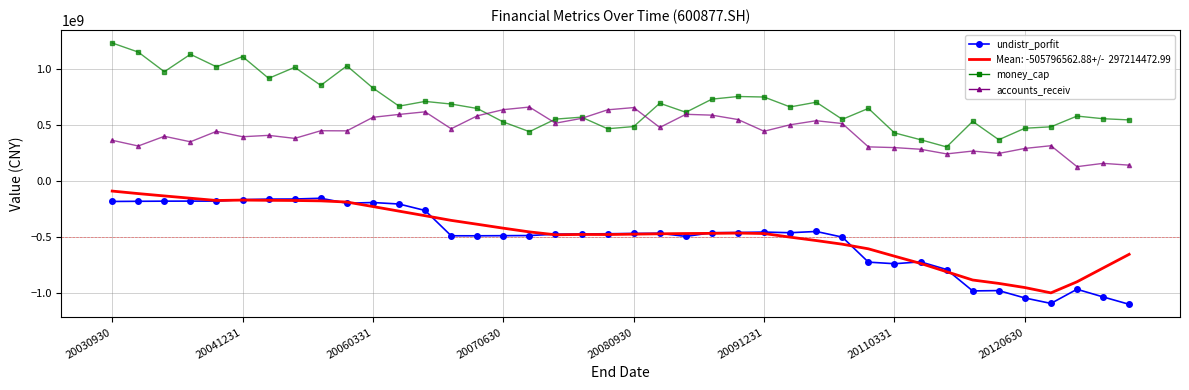

Reading right to left, what are all the values shown in this chart?

undistr_porfit: -1102953755.3	-1036934210.8	-968505118.9	-1095080493.9	-1046310097.0	-980403042.5	-983251330.4	-792165228.5	-723525073.8	-740254858.3	-726017756.4	-502621349.0	-451971499.3	-463195571.3	-457401360.6	-461472210.3	-463262312.0	-496142682.9	-468178102.6	-469792600.1	-472444485.9	-474209093.2	-476304749.5	-488510009.5	-489653644.3	-490719782.4	-490506064.4	-264484980.3	-206678616.4	-193290603.2	-199561054.6	-155241890.4	-161966929.5	-162761209.0	-167644381.5	-180531270.8	-180638862.7	-181115645.0	-182326089.1	-183834499.2
Rolling Mean (undistr_porfit): -656222959.5	-778773339.8	-901679756.1	-1000700409.7	-953271824.5	-916186905.4	-885875985.1	-811818592.0	-737526267.3	-672875333.4	-607144087.1	-565807459.9	-533274614.6	-502760592.7	-470530636.0	-466427042.4	-468986165.7	-470362856.0	-472725779.6	-476105504.5	-479404421.0	-478726558.5	-481517553.7	-455854101.2	-422633367.5	-387518556.3	-352925594.4	-311267079.5	-270306240.2	-229311418.5	-188953708.1	-178459494.4	-175204525.2	-173682655.4	-171528284.8	-175102360.8	-154856494.7	-134511343.5	-113555795.9	-90989387.0
money_cap: 544958183.8	555682822.4	579262457.4	483297886.6	470549192.7	367867222.5	531728207.9	303384821.5	367893348.7	429177538.7	647860556.0	550203309.4	703233220.6	660888773.6	749555426.9	754203231.7	730593219.4	613062384.9	694023865.0	485614657.9	466016805.5	569581538.1	552059112.7	439959188.0	526481413.1	647172290.1	686811136.5	710332156.2	668045325.2	829846019.7	1027891789.0	853724529.9	1015162869.2	916612215.5	1111055547.4	1019636531.2	1131283353.3	975781119.0	1151114675.0	1232656611.5
accounts_receiv: 140653640.0	156665631.7	127277280.0	314374904.0	290174914.3	245477949.3	266549558.4	241338236.3	282783429.1	297599098.0	304062400.0	512550040.5	537721382.2	501462073.7	443757594.3	548343363.1	587506956.4	595051729.8	477633097.4	655216614.7	635219079.8	558561028.6	515782656.6	659858251.0	636791055.2	581530161.0	465937029.4	617106966.7	593967531.0	568369921.8	447201509.8	448227391.9	379854612.4	406992189.8	394605254.2	442837254.1	349527798.8	398614815.2	311815817.9	362928310.2